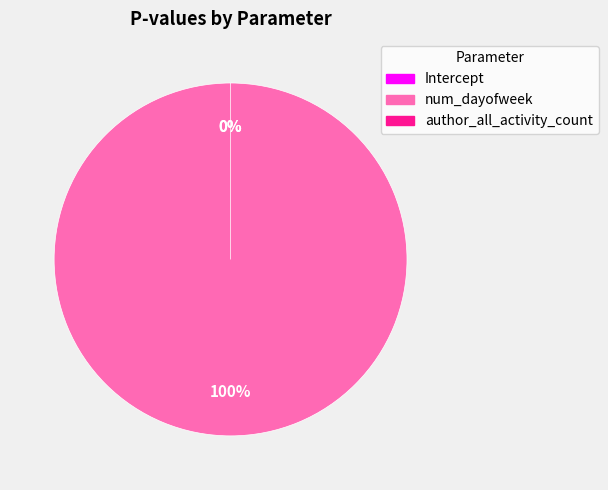

Which category has the biggest portion of the pie?

num_dayofweek